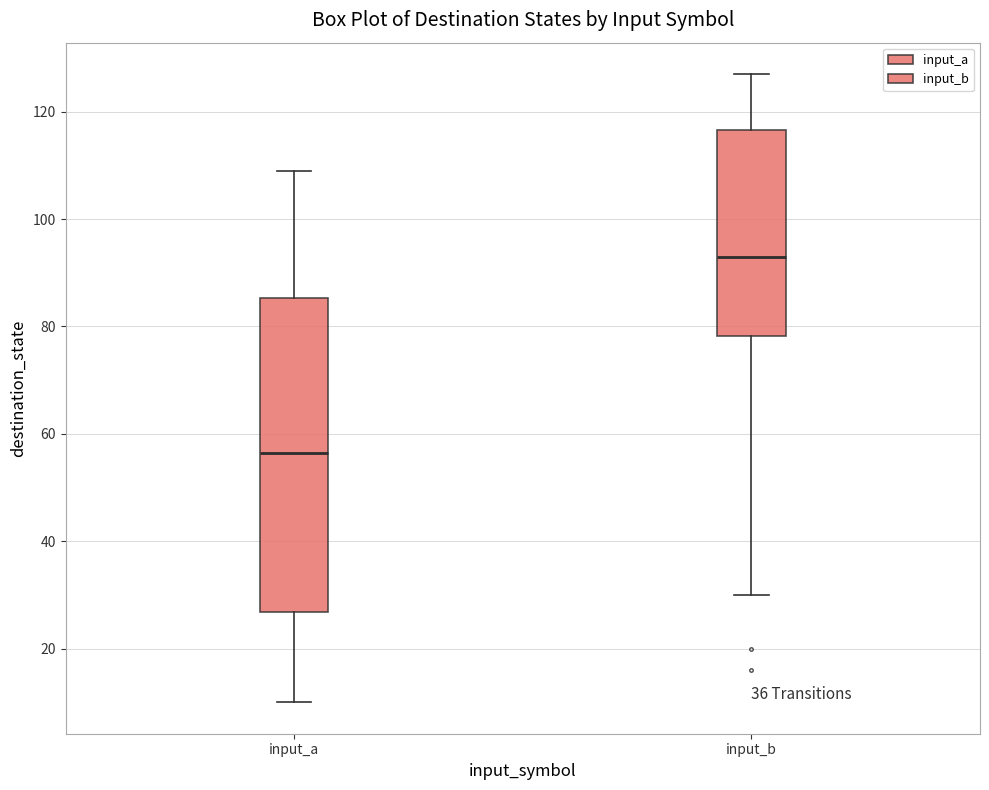

Reading left to right, transcribe this box plot: for each box, give where its median line is, the range the box spans, and where its two whiskers end, as read against the y-axis. The values are not printed on the chart, so give them approximately, as read against the axis.

input_a: median 56, box 26 to 86, whiskers 10 to 110
input_b: median 94, box 78 to 116, whiskers 30 to 128